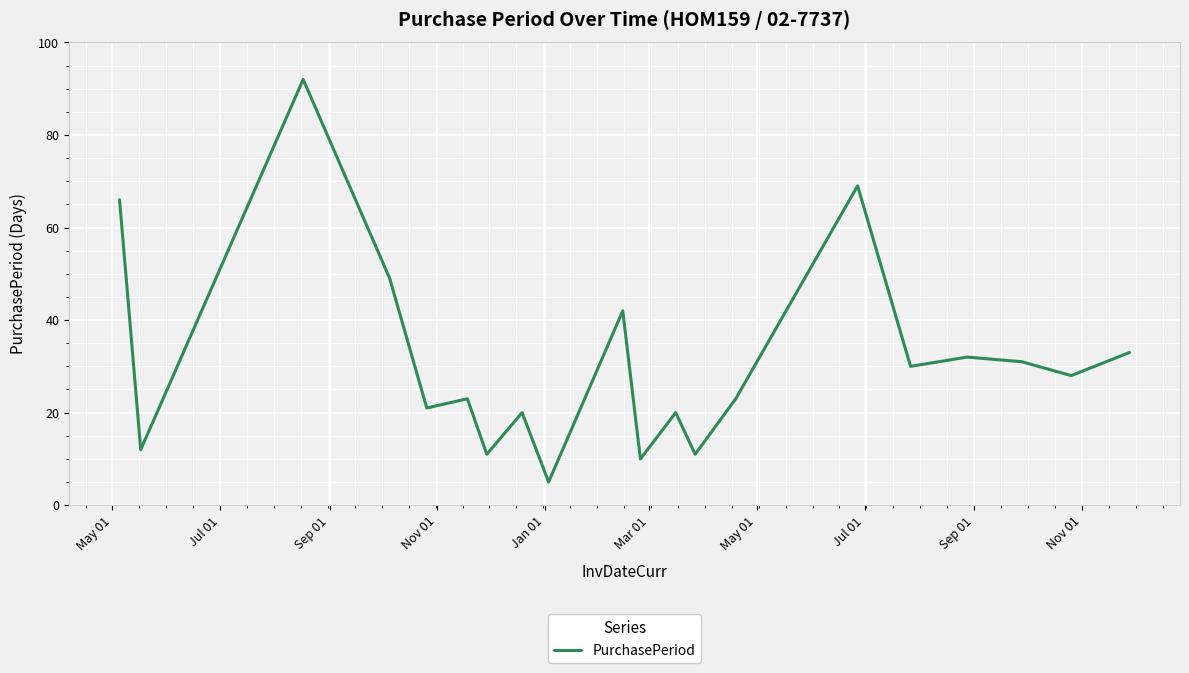

How many interior local peaks (higher than both neighbors) does the data have?

7